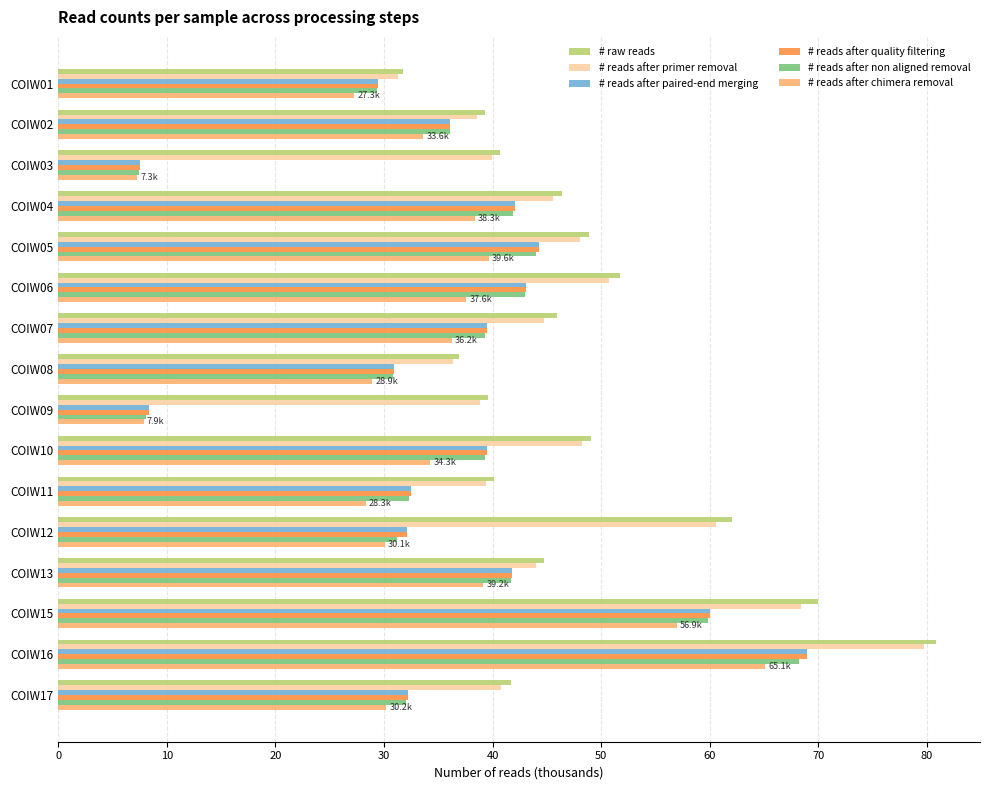

At which label does # reads after paired-end merging reach its peak?

COIW16